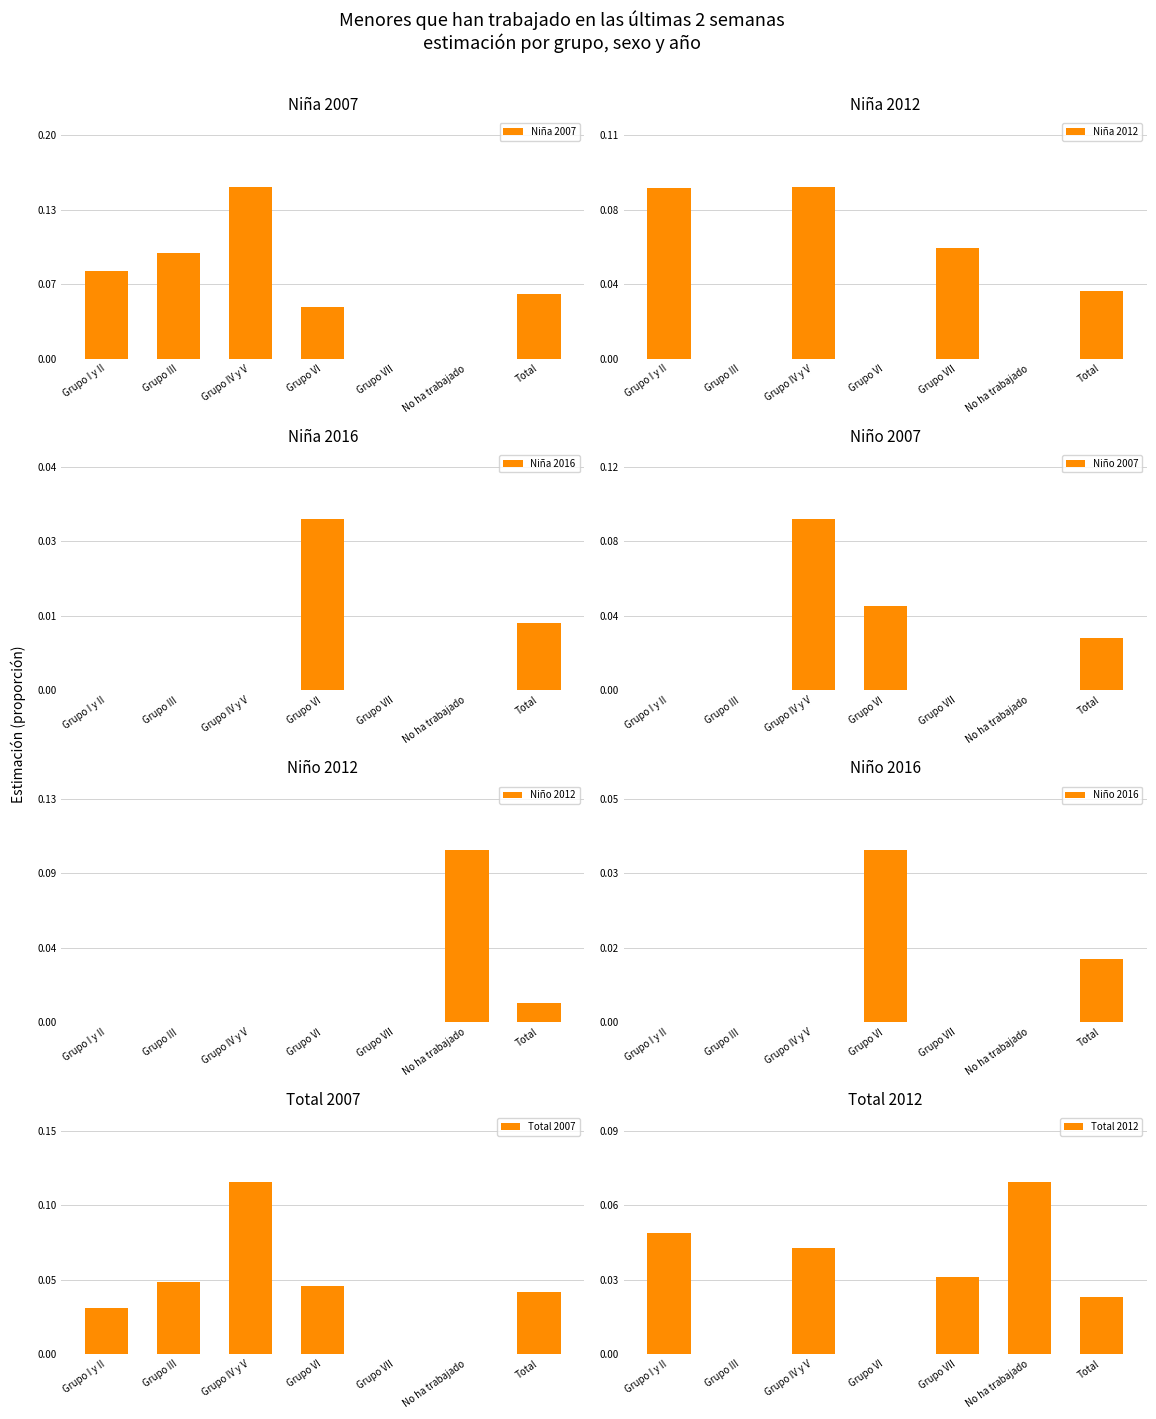

Which series has the largest range (max minus min)?

Niña 2007